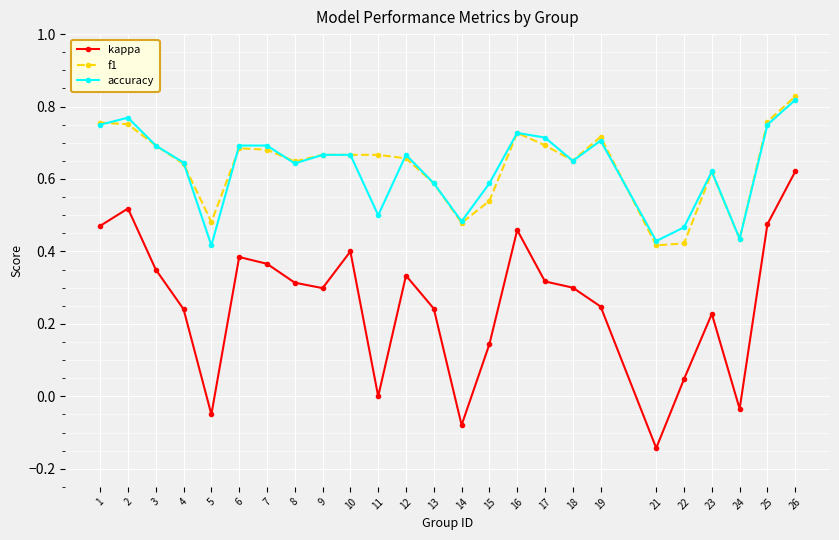

Which series changed the most between 2 and 5?

kappa